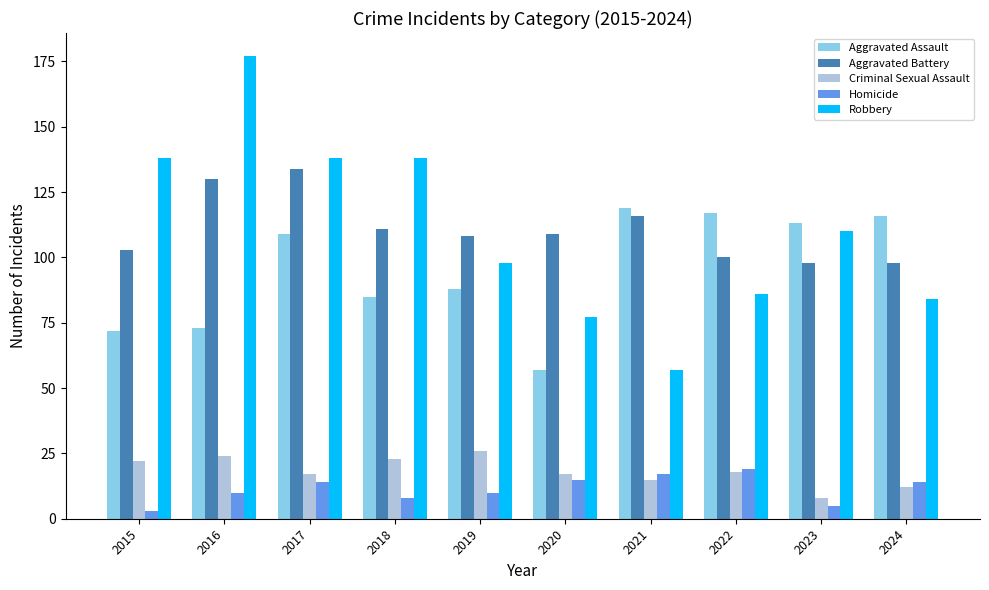

At which category does the chart reach its peak across all series?

2016